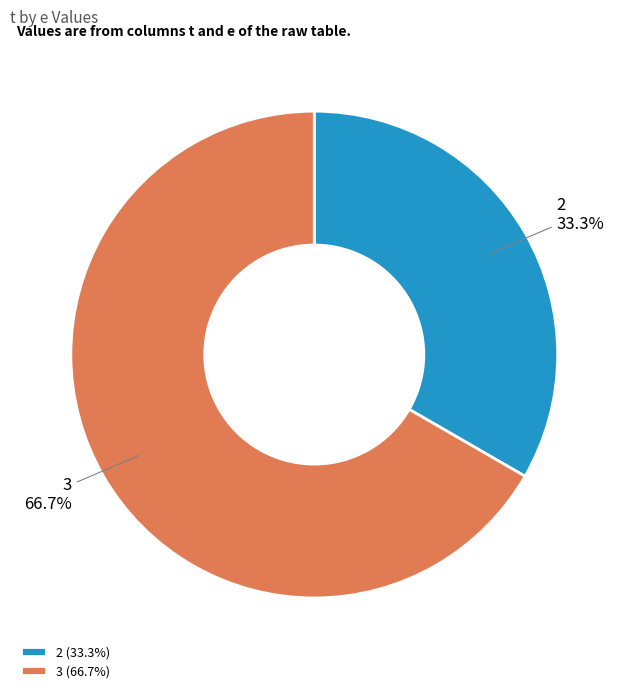

Which has a higher value, 3 or 2?

3